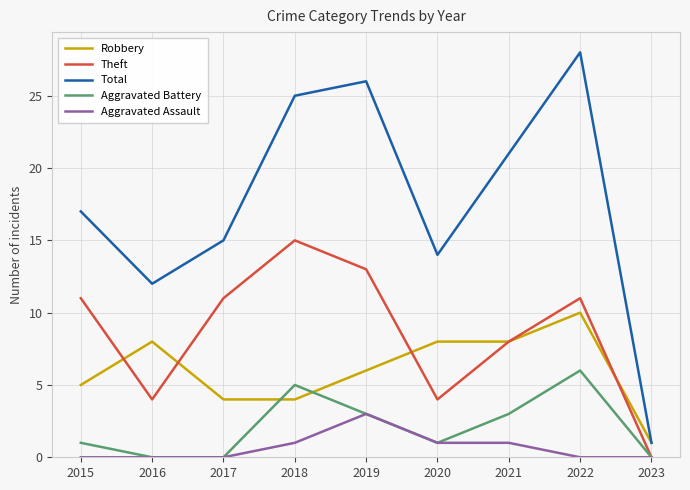

Does the chart display data point markers on the line(s)?

No